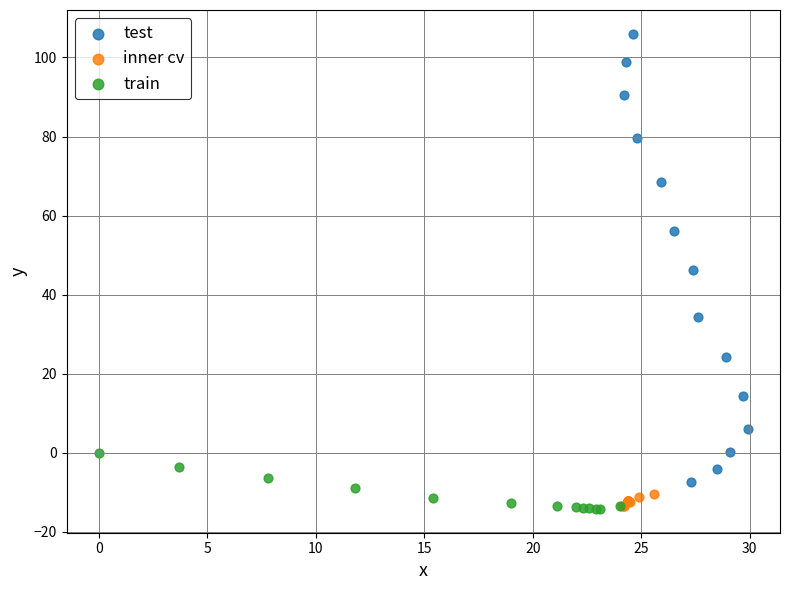

Which series contains the highest Y value?

test